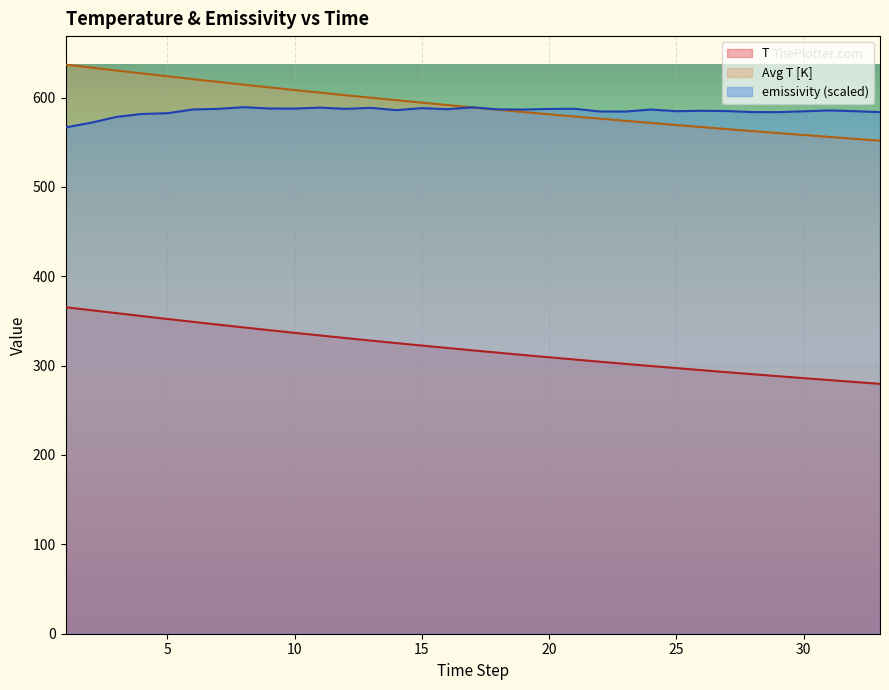

True or false: t and T intersect in this chart.

False